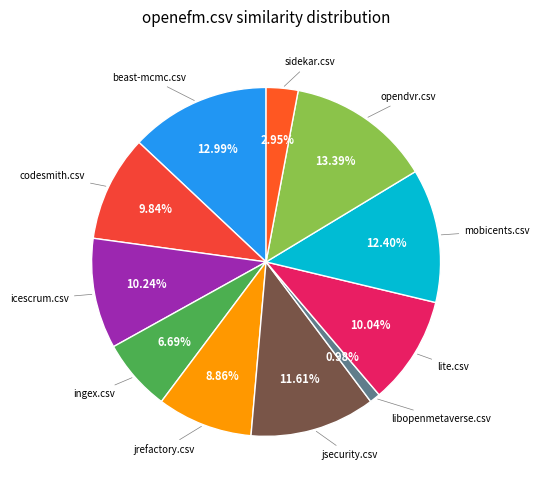

Count the number of slices in the pie.

11